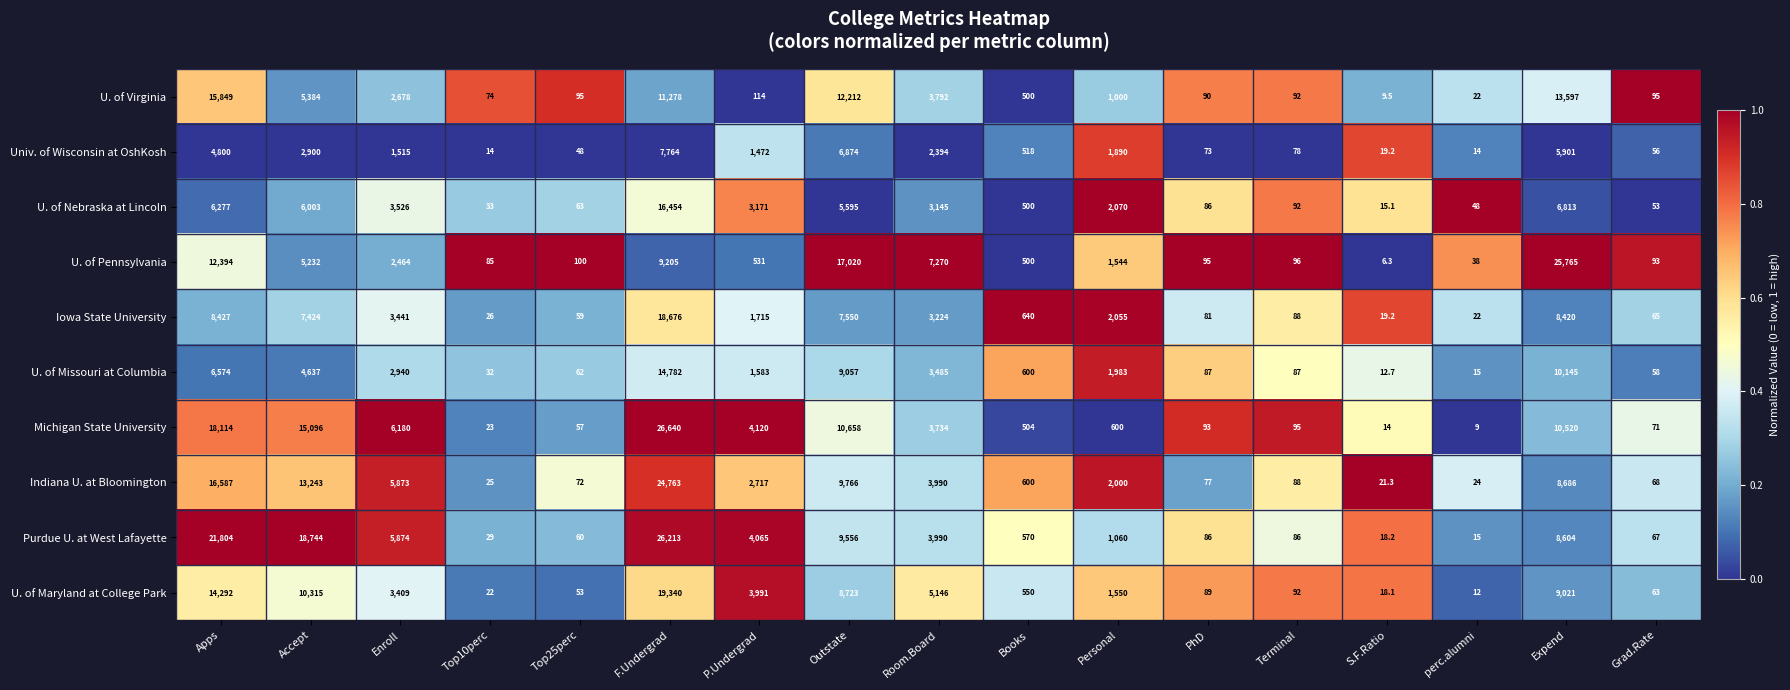

What is the average value of the U. of Virginia series?

3934.2